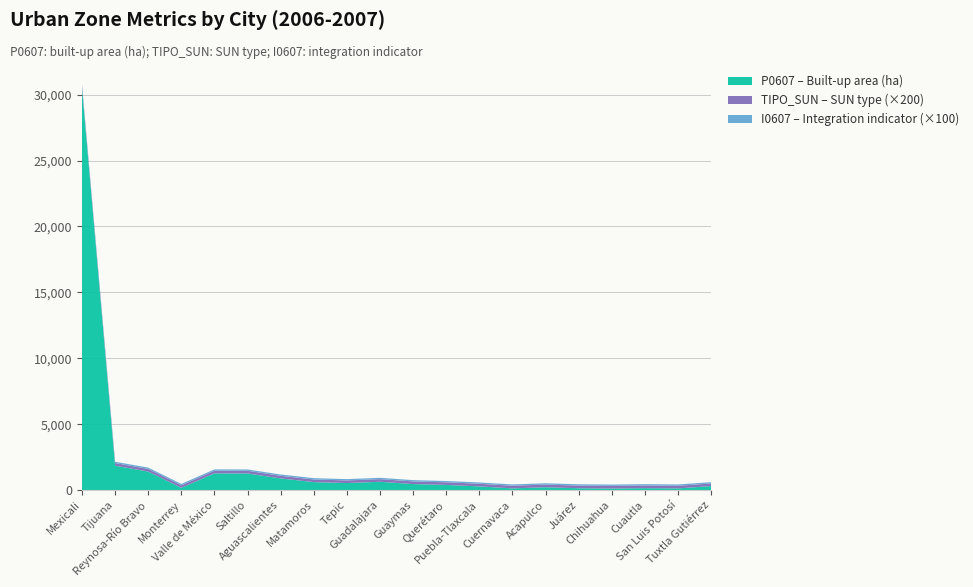

Reading left to right, what are all the values shown in this chart?

P0607 (thousands): 30484.4	1848.9	1405.2	167.4	1268.8	1263.9	882.7	605.0	533.1	630.7	456.1	390.0	279.2	129.7	216.9	140.1	118.7	148.8	128.0	301.3
TIPO_SUN (index): 1.0	1.0	1.0	1.0	1.0	1.0	1.0	1.0	1.0	1.0	1.0	1.0	1.0	1.0	1.0	1.0	1.0	1.0	1.0	1.0
I0607 (indicator): 1.0	1.0	1.0	1.0	1.0	1.0	1.0	1.0	1.0	1.0	1.0	1.0	1.0	1.0	1.0	1.0	1.0	1.0	1.0	1.0